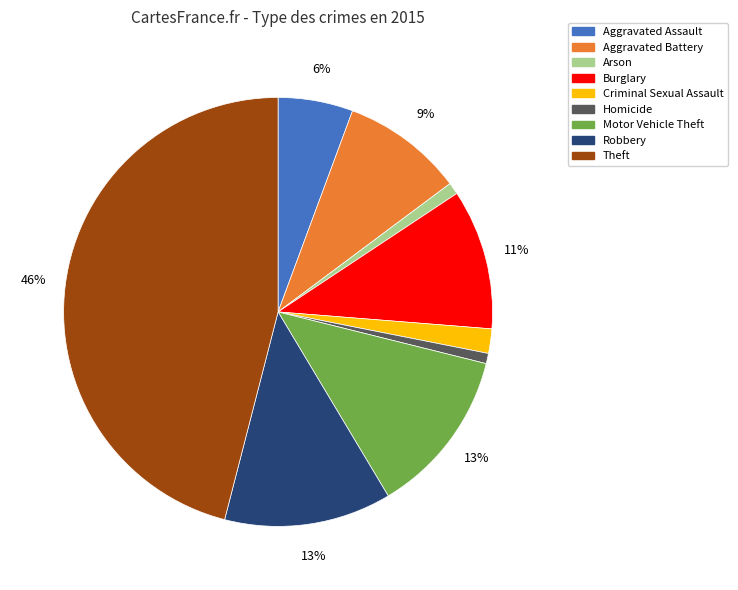

Which category has the biggest portion of the pie?

Theft